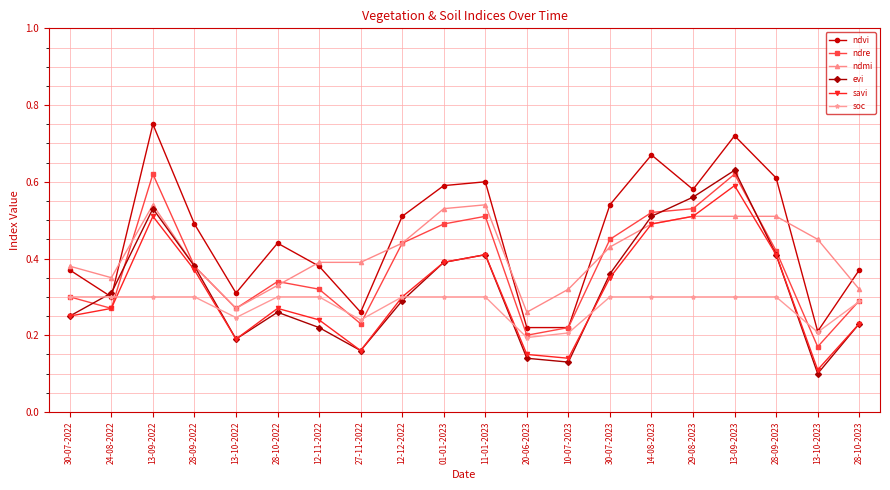

Which series has the largest total across all categories?

ndvi